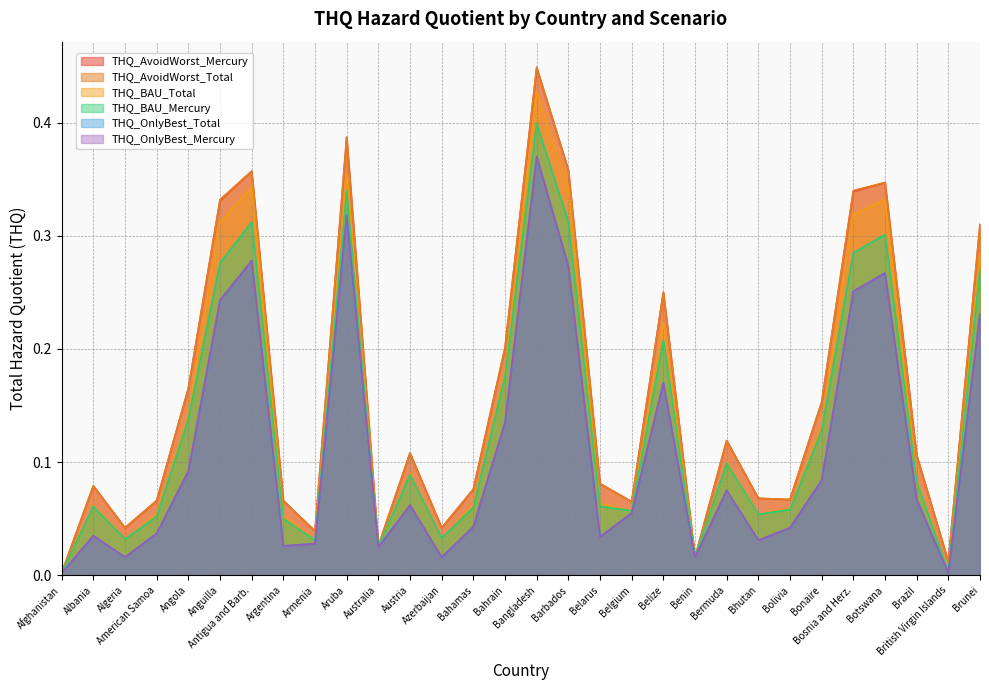

How many interior local valleys does the THQ_OnlyBest_Mercury series have?

8